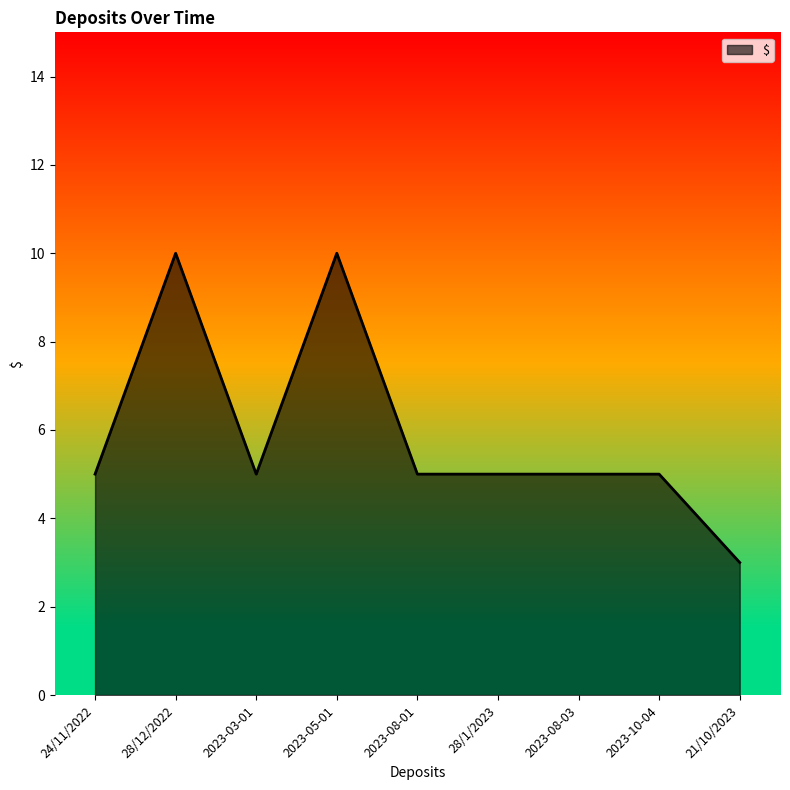

The value at 2023-08-01 is 2. True or false?

False